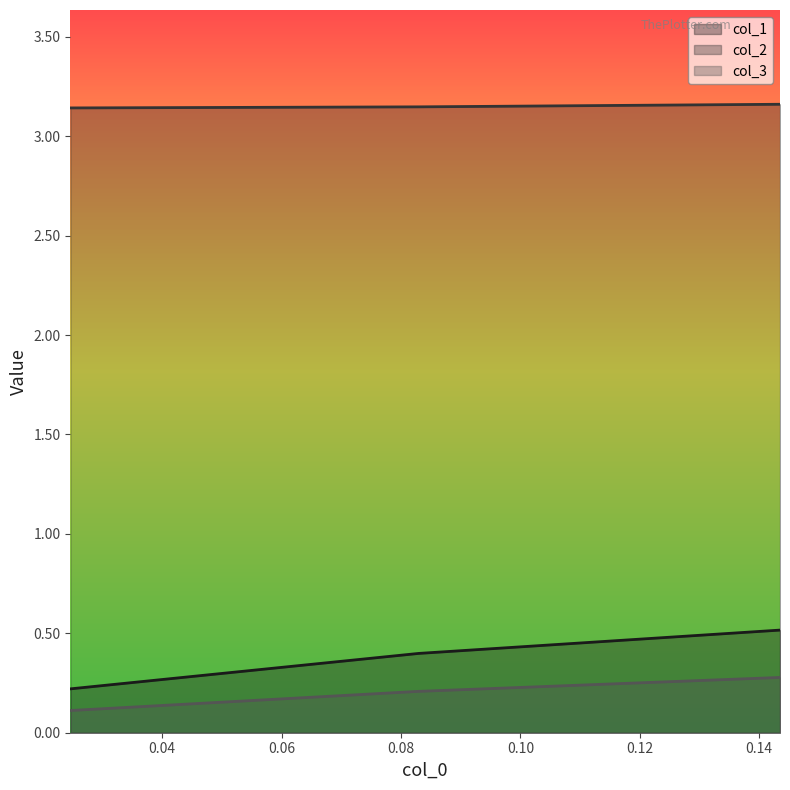

What is the spread (max minus min) of values at 0.024630541871921485?

3.0